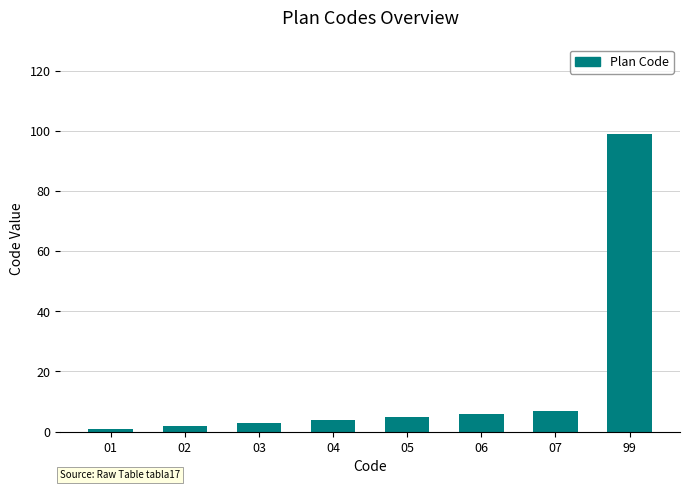

How many bars are there in total?

8